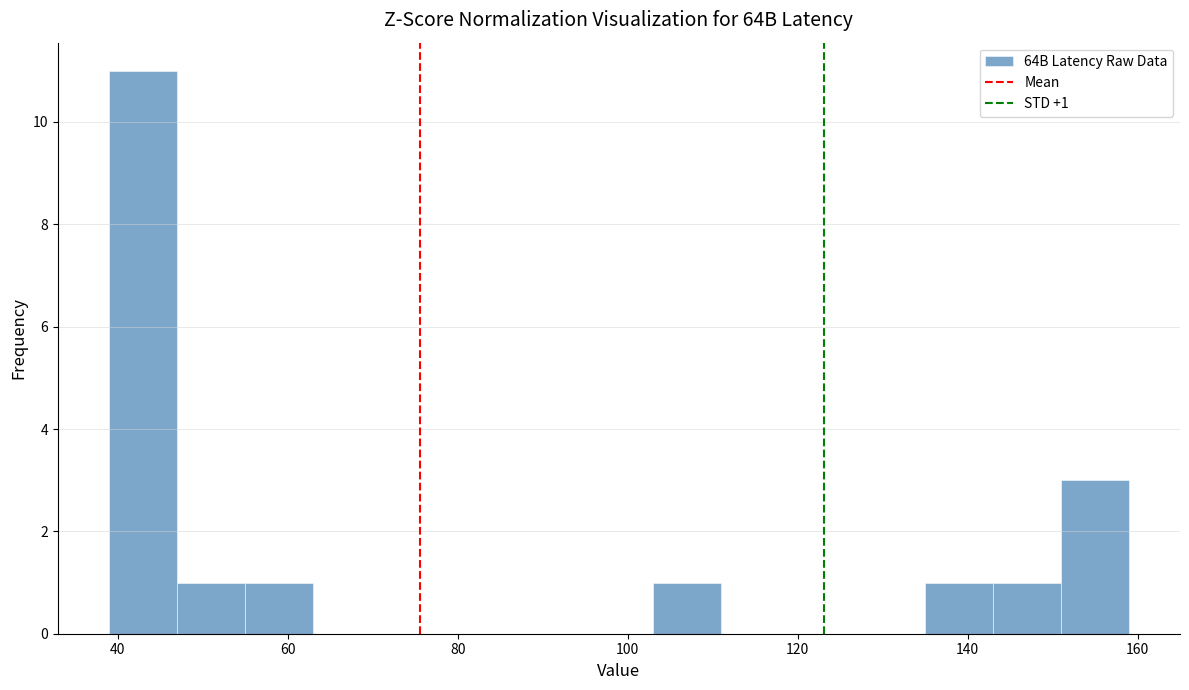

Read against the x-axis, roughly where is the centre of the tallest bar?

42